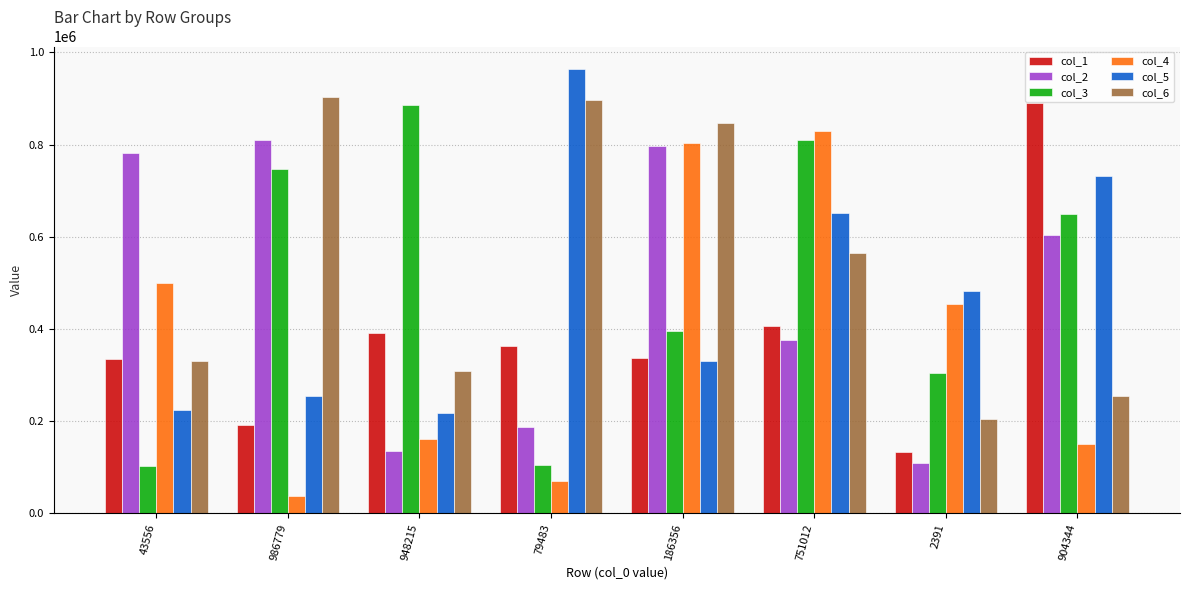

Is the value of col_4 at 751012 greater than the value of col_6 at 948215?

Yes